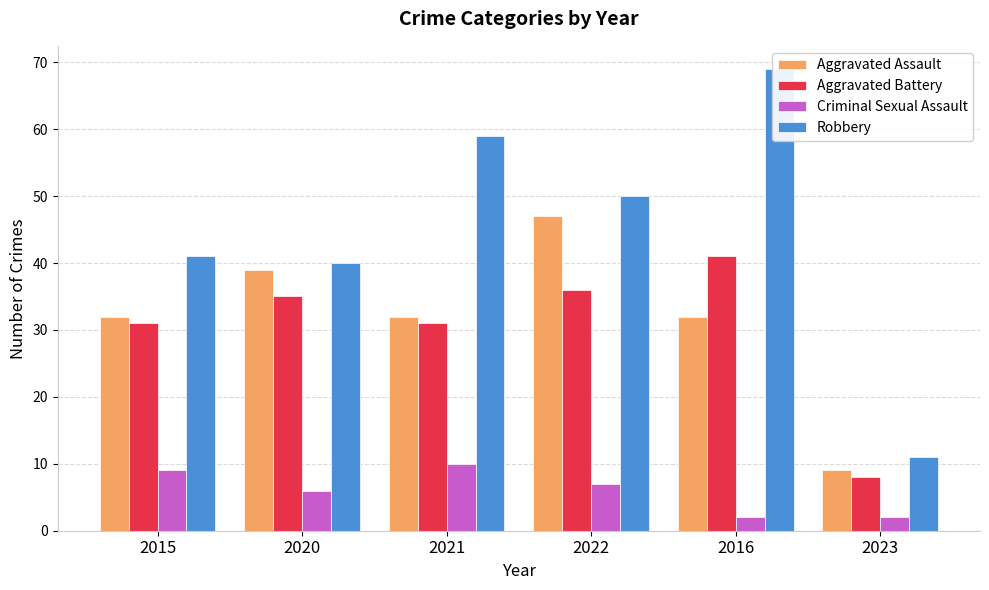

Reading right to left, transcribe all the data shown in this chart.

Aggravated Assault: 9	32	47	32	39	32
Aggravated Battery: 8	41	36	31	35	31
Criminal Sexual Assault: 2	2	7	10	6	9
Robbery: 11	69	50	59	40	41